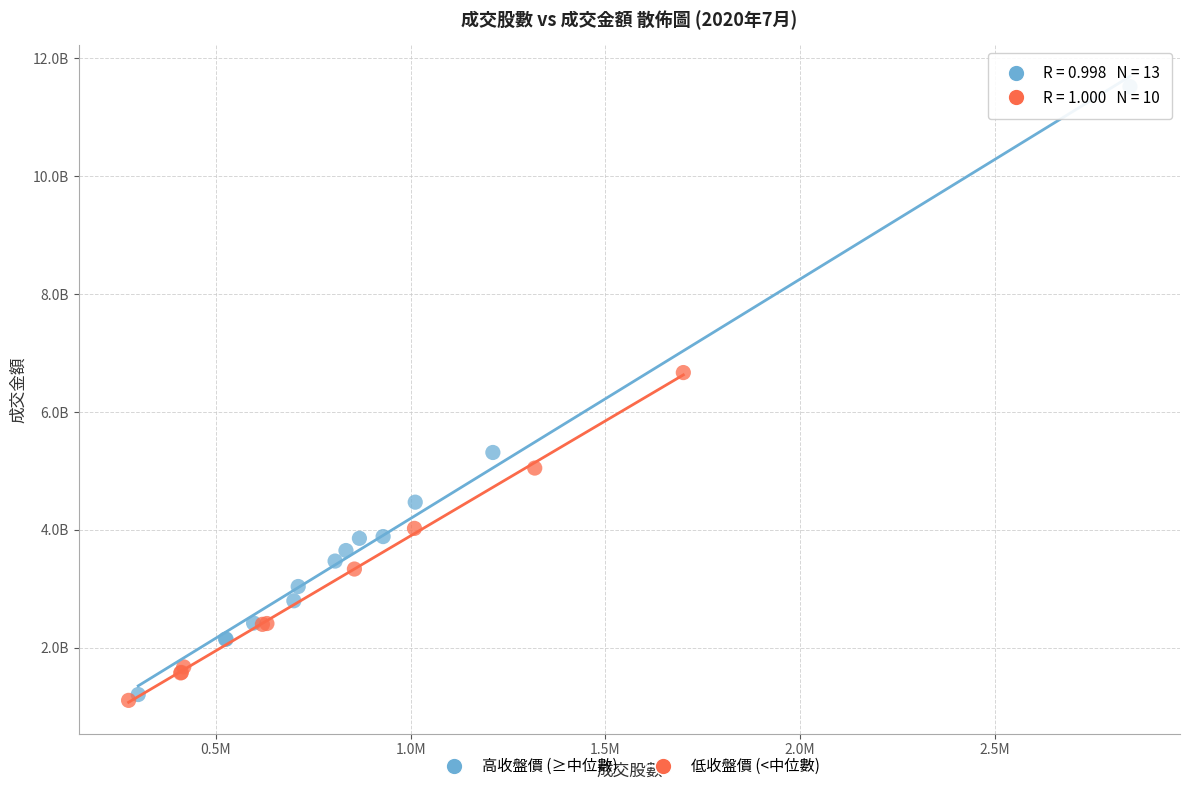

What are all the series names shown in the legend?

高收盤價 (≥中位數), 低收盤價 (<中位數)